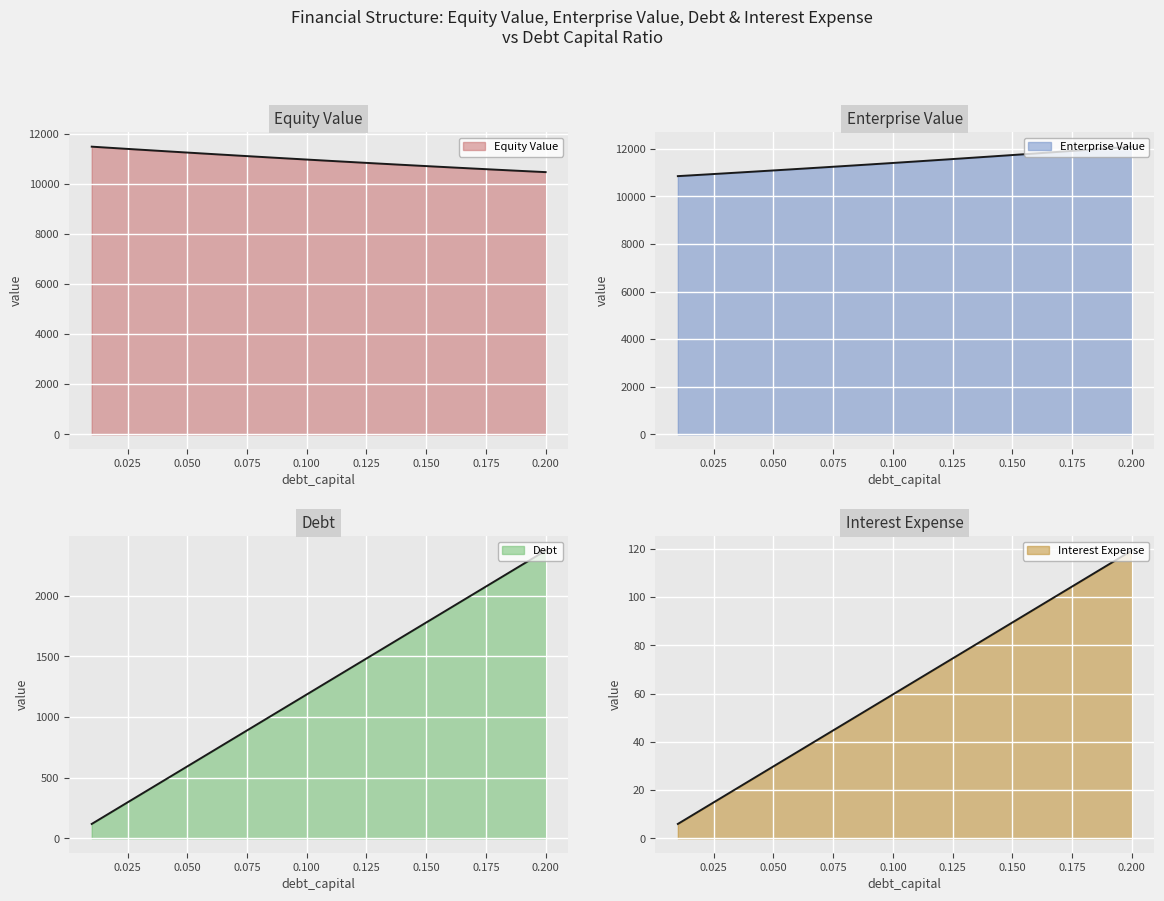

How many values in the Enterprise Value line series exceed 11465?

10